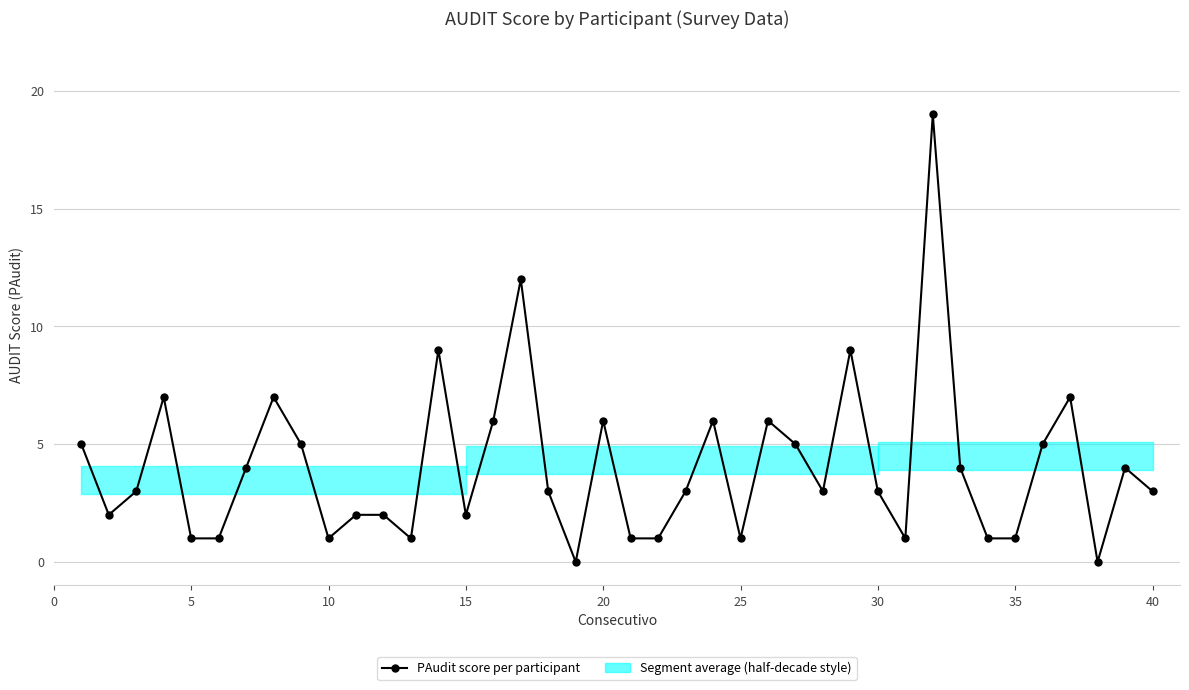

What is the difference between the maximum and minimum values?

19